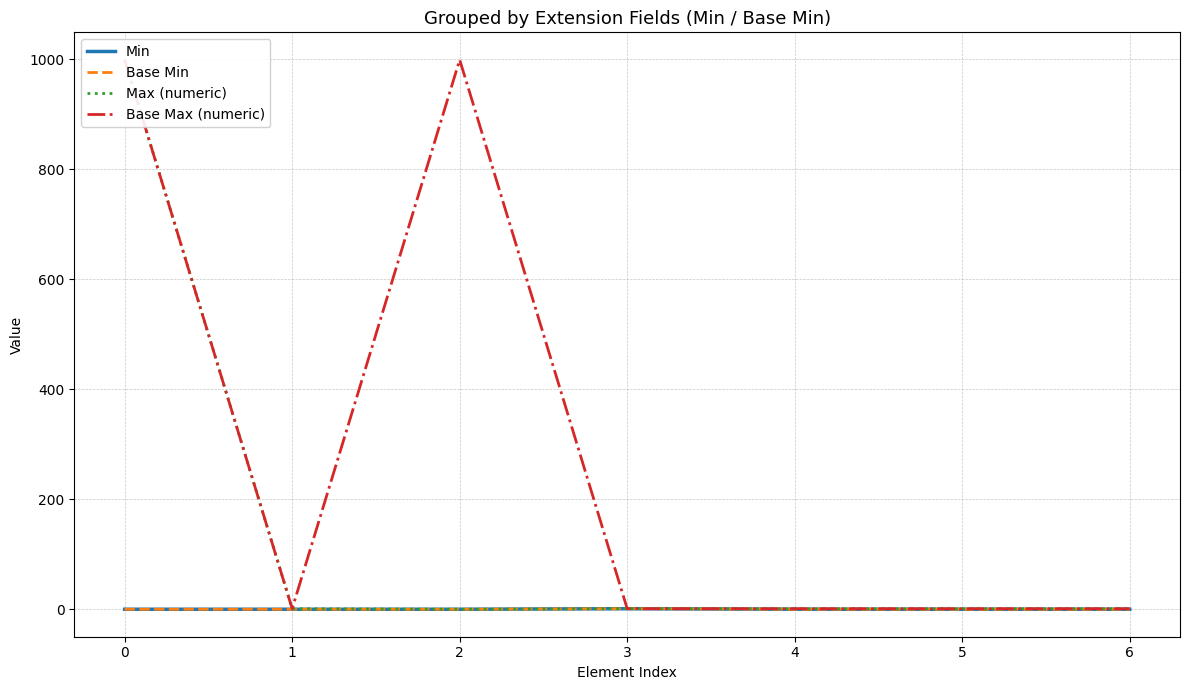

True or false: Min and Max (numeric) cross at least once.

False